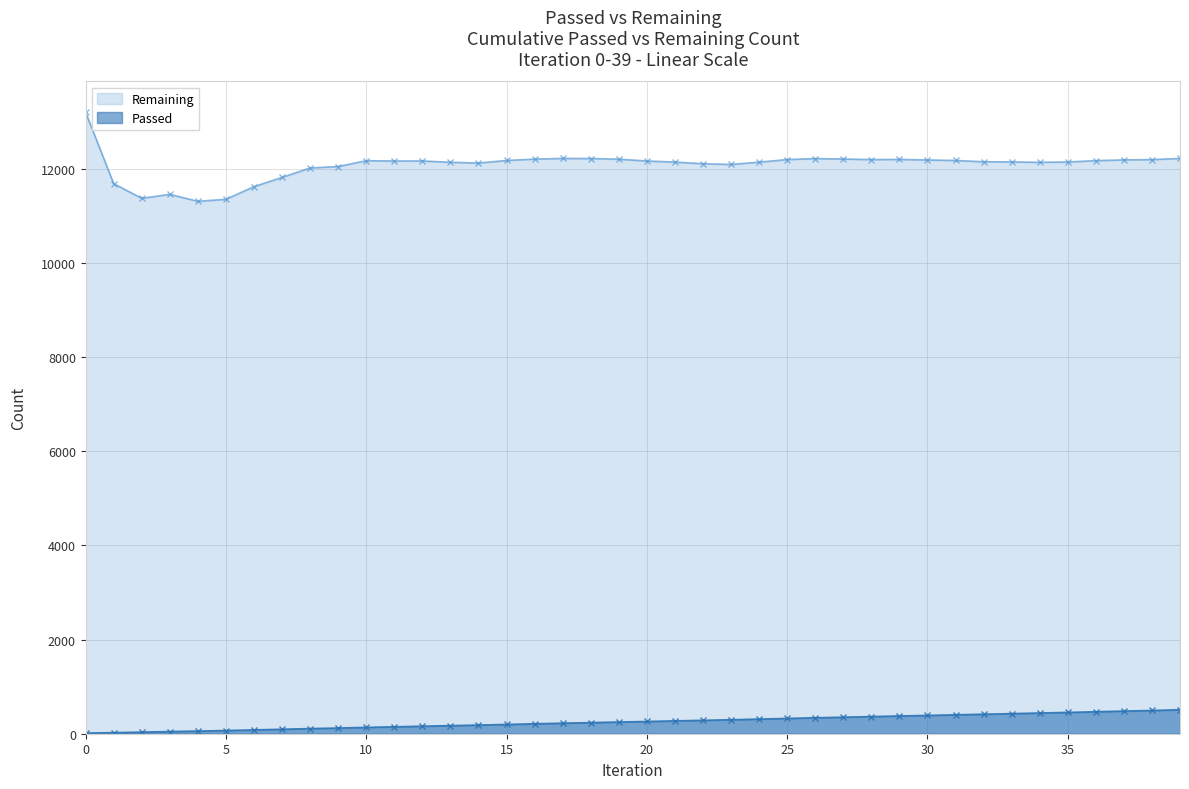

Rank the series by their maximum value, from lowest to highest.

Passed, Remaining